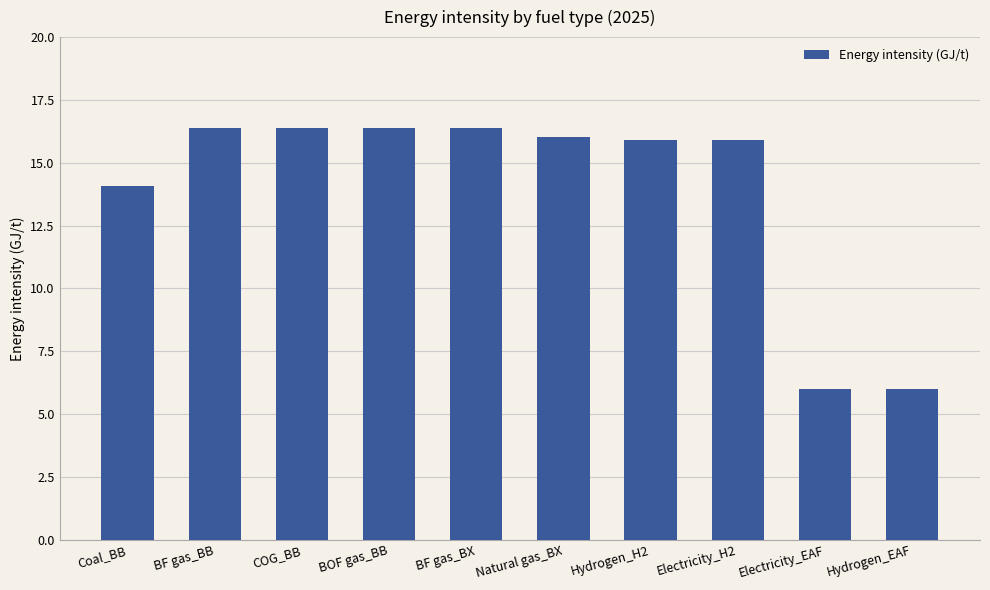

What is the difference between the values at BF gas_BX and Electricity_EAF?

10.4